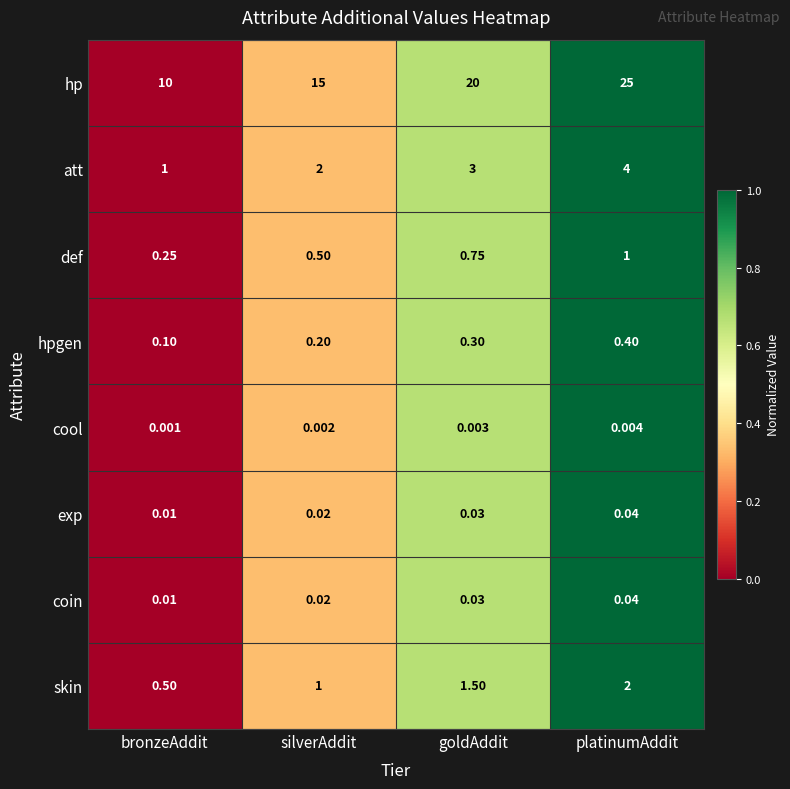

At how many categories does at least one series exceed 0?

4